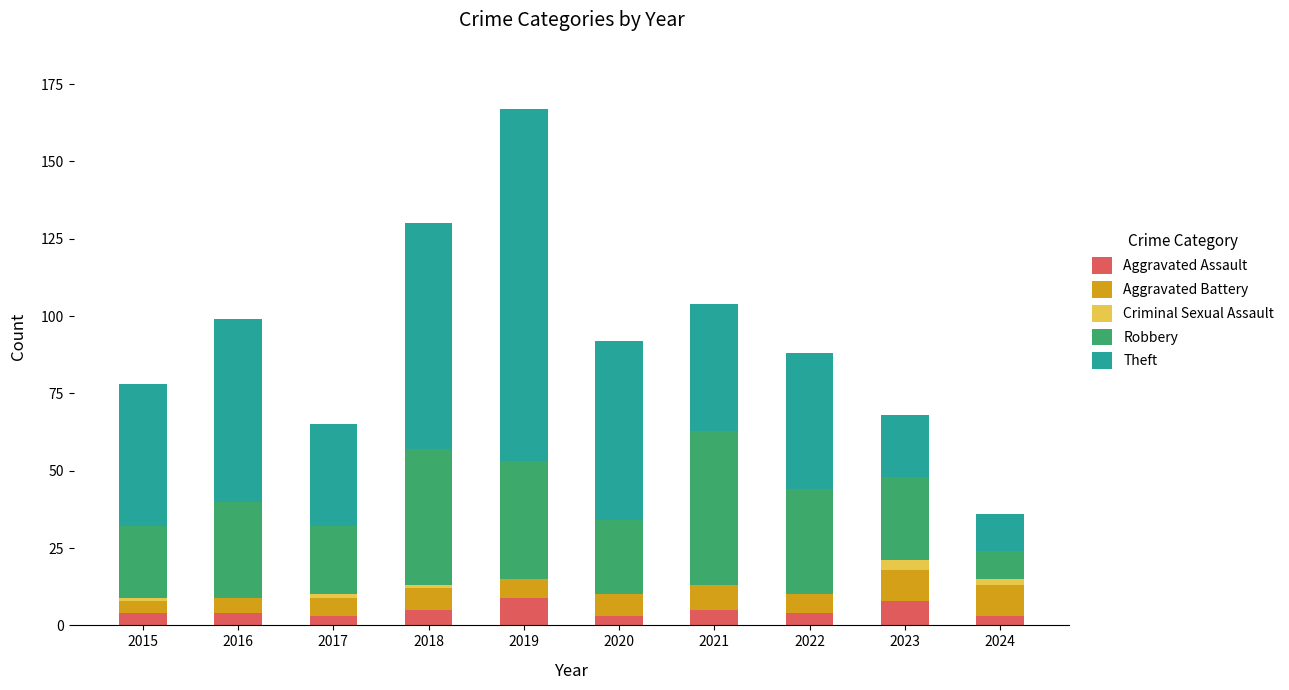

What is the highest value of the Aggravated Assault series?

9